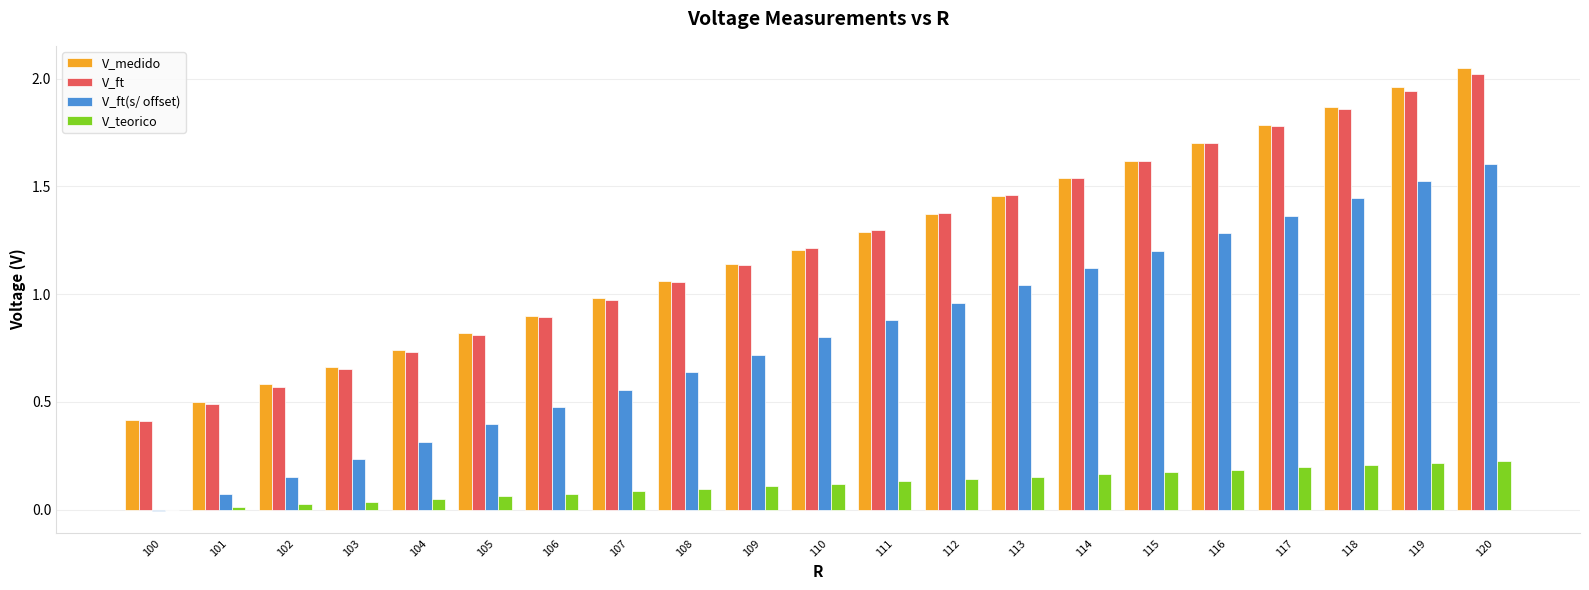

Are the bars horizontal?

No